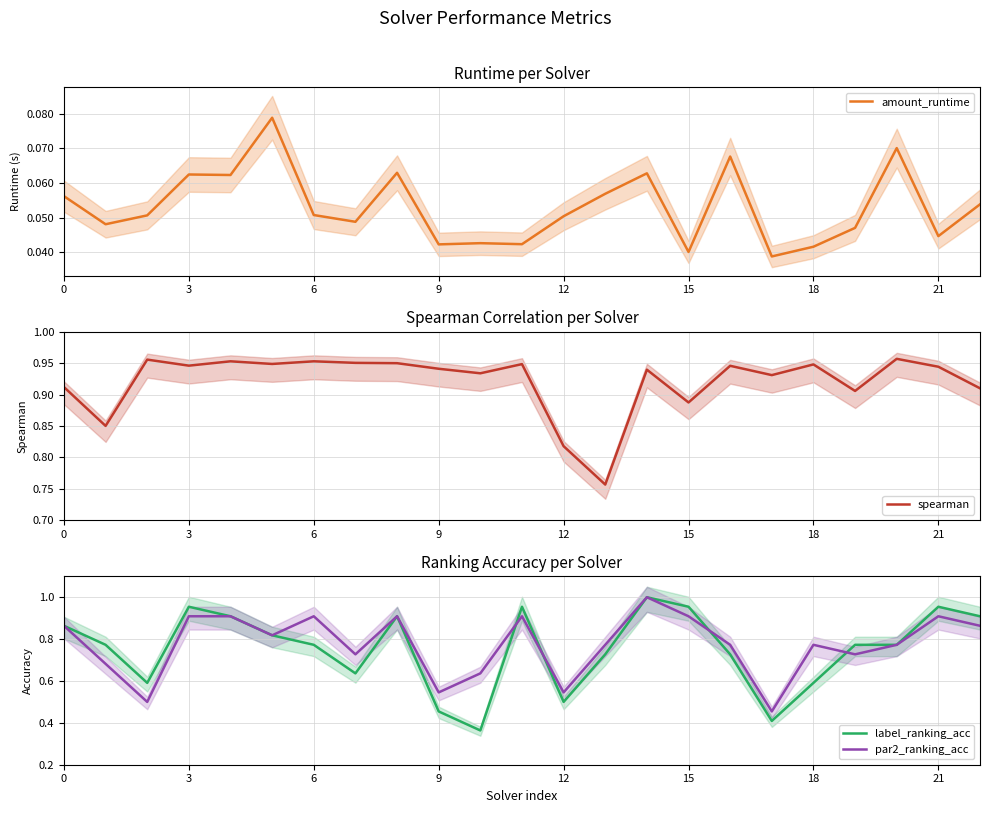

True or false: label_ranking_acc and amount_runtime cross at least once.

False